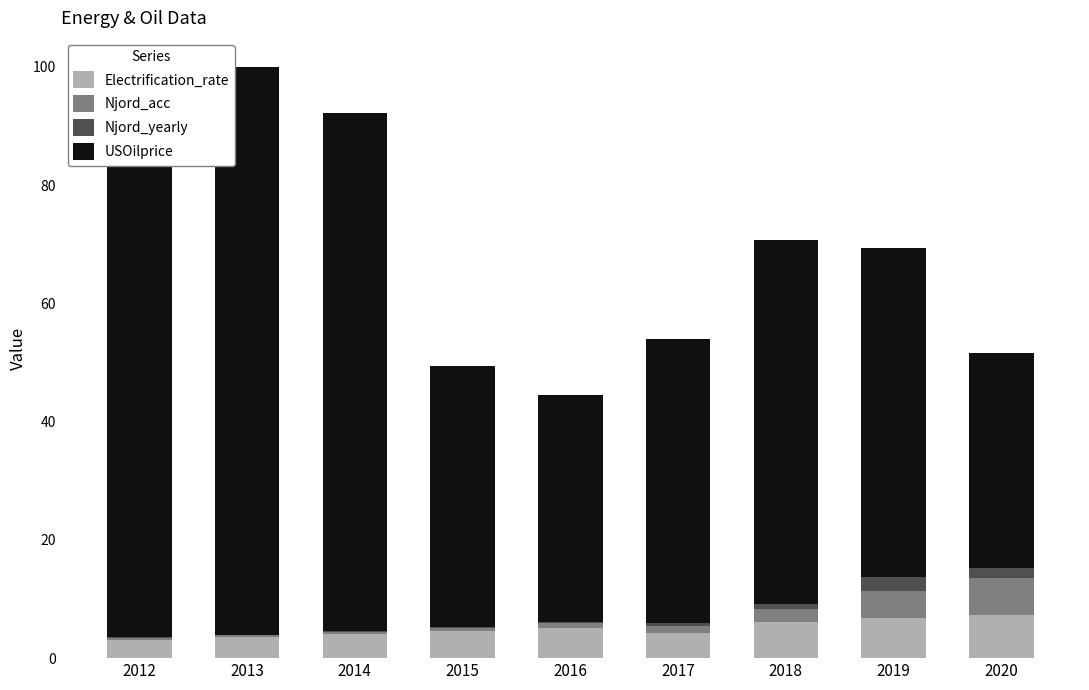

Are the bars horizontal?

No